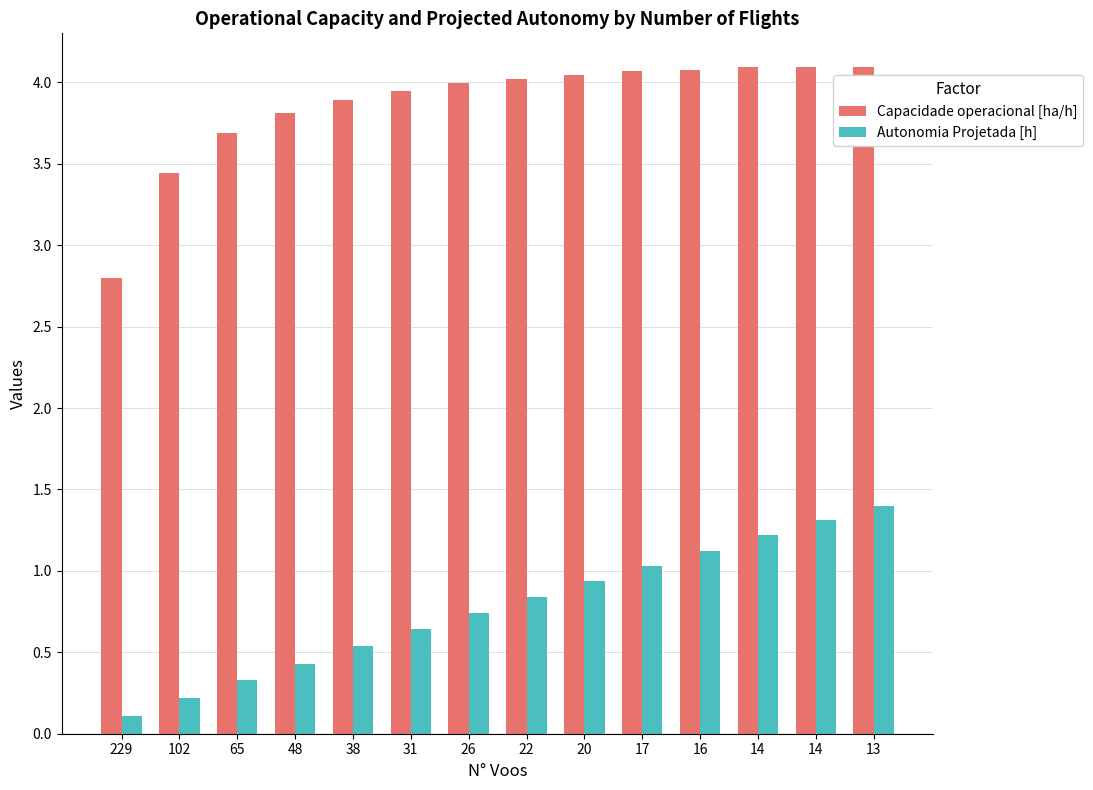

How many bars are there in each group?

2